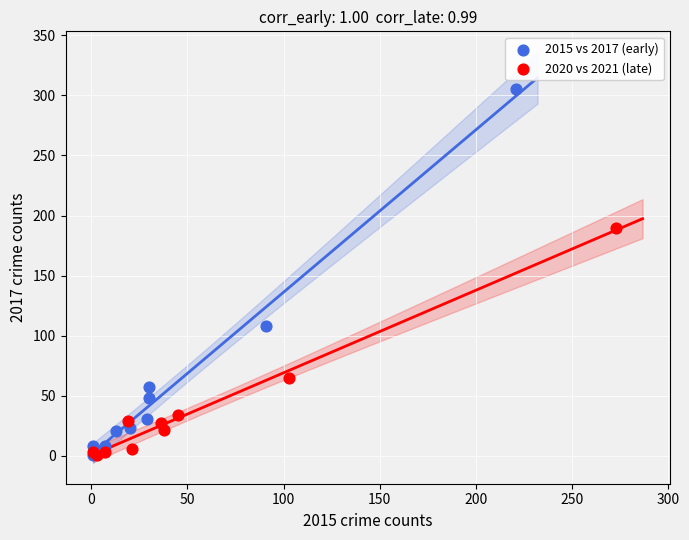

Which series reaches the maximum Y coordinate?

2015 vs 2017 (early)